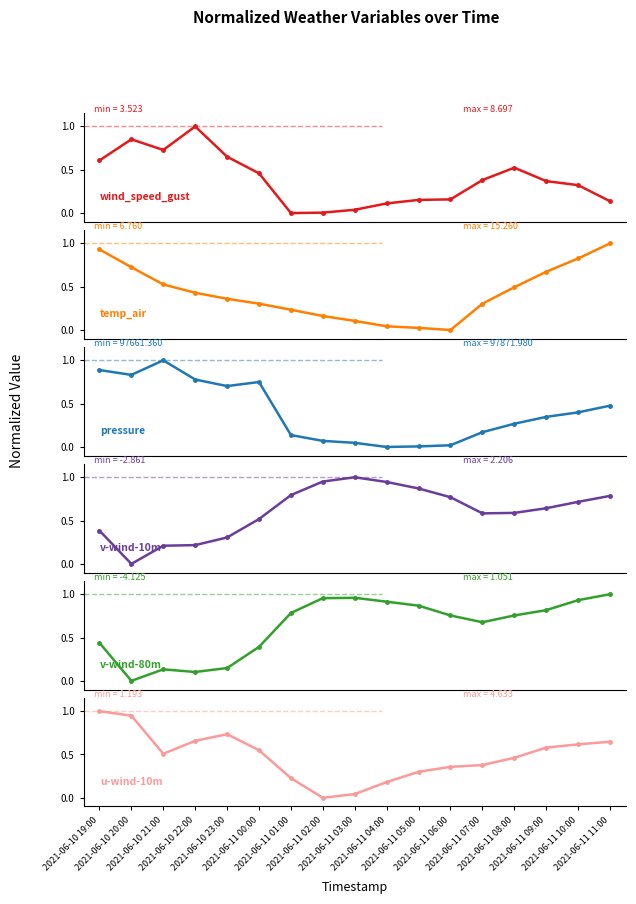

Which series changed the most between 2021-06-11 02:00 and 2021-06-11 10:00?

temp_air